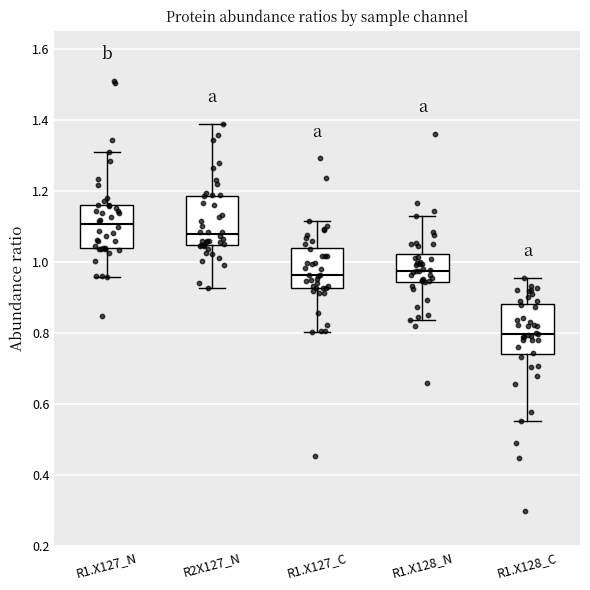

Reading left to right, transcribe this box plot: for each box, give where its median line is, the range the box spans, and where its two whiskers end, as read against the y-axis. The values are not printed on the chart, so give them approximately, as read against the axis.

R1.X127_N: median 1.10, box 1.04 to 1.16, whiskers 0.96 to 1.30
R2X127_N: median 1.08, box 1.04 to 1.18, whiskers 0.92 to 1.38
R1.X127_C: median 0.96, box 0.92 to 1.04, whiskers 0.80 to 1.12
R1.X128_N: median 0.98, box 0.94 to 1.02, whiskers 0.84 to 1.12
R1.X128_C: median 0.80, box 0.74 to 0.88, whiskers 0.56 to 0.96